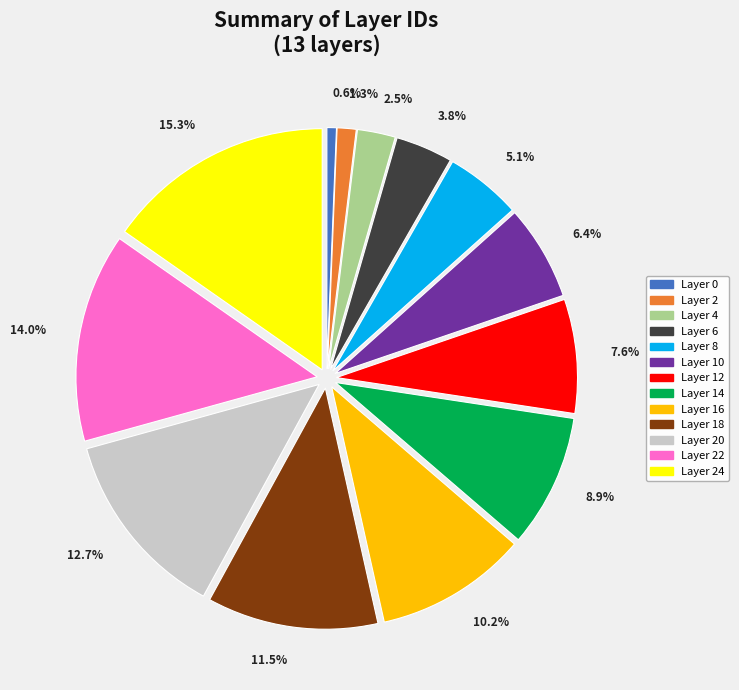

Count the number of slices in the pie.

13